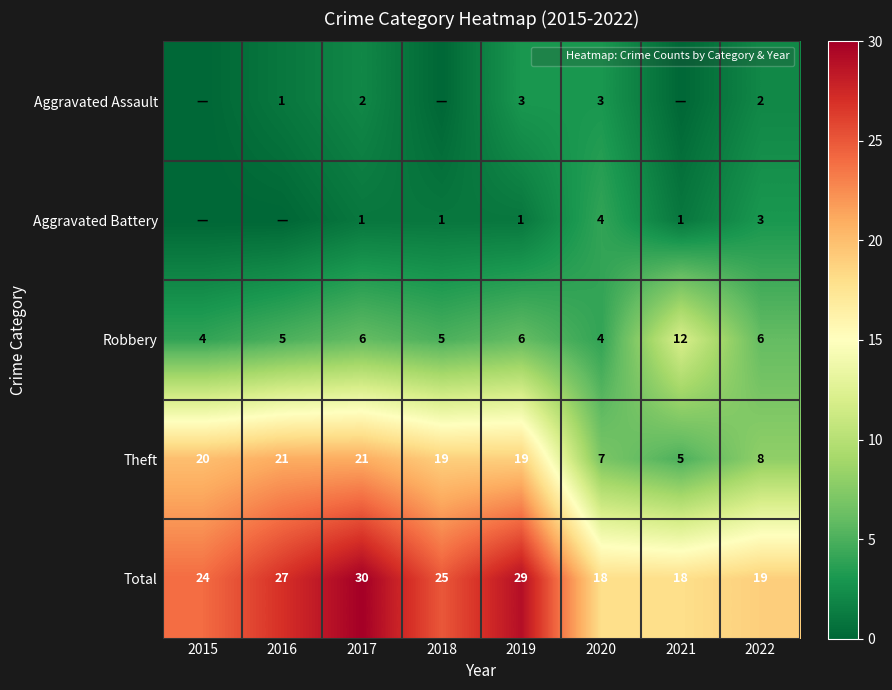

The Aggravated Assault series shows 4 at 2020. True or false?

False